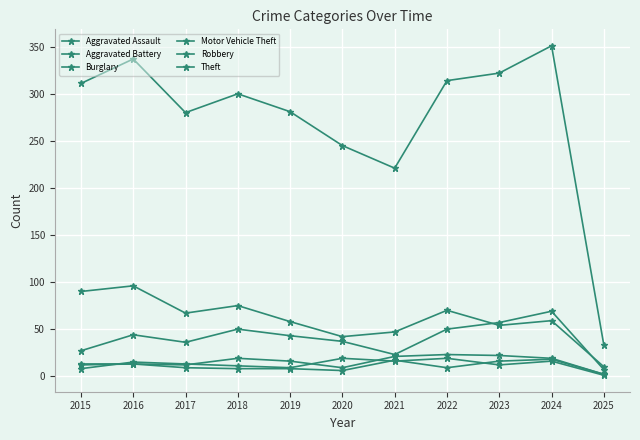

What is the difference between the maximum and minimum values in the Theft series?

318